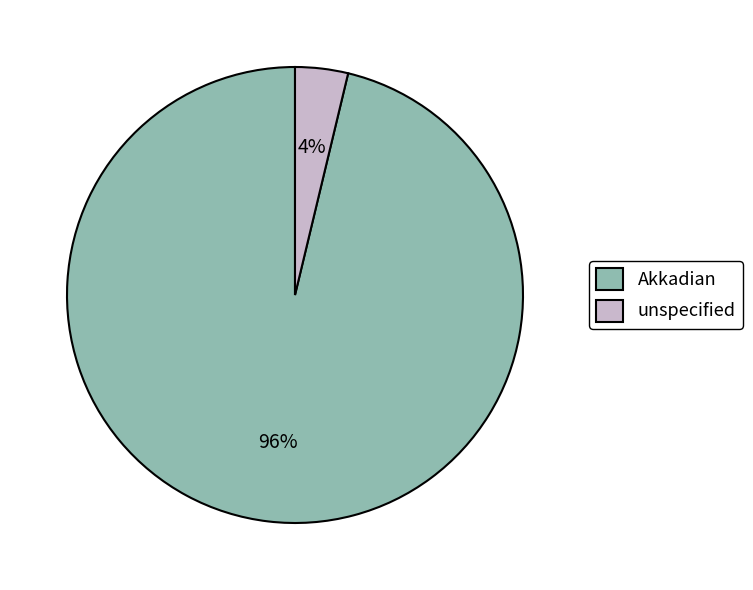

Rank the categories by value from highest to lowest.

Akkadian, unspecified